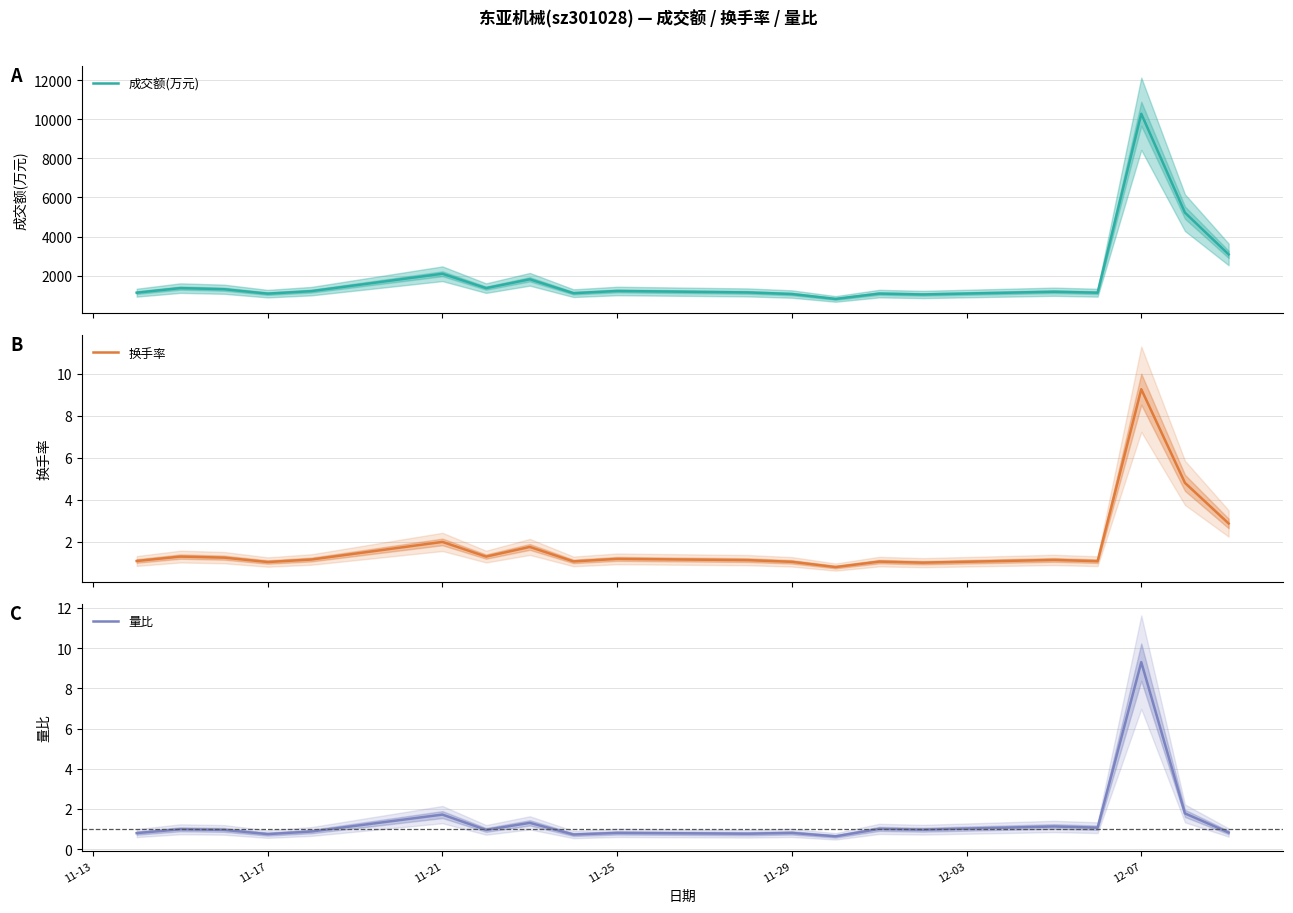

What is the minimum value for 换手率?

0.8